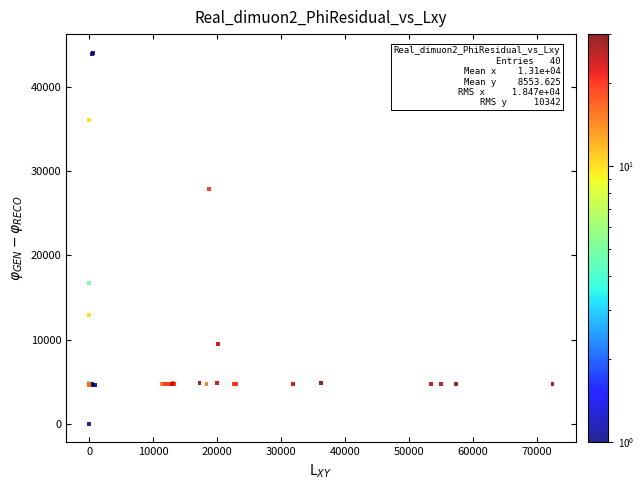

What Y value in the scatter plot is closest to 22050?

16734